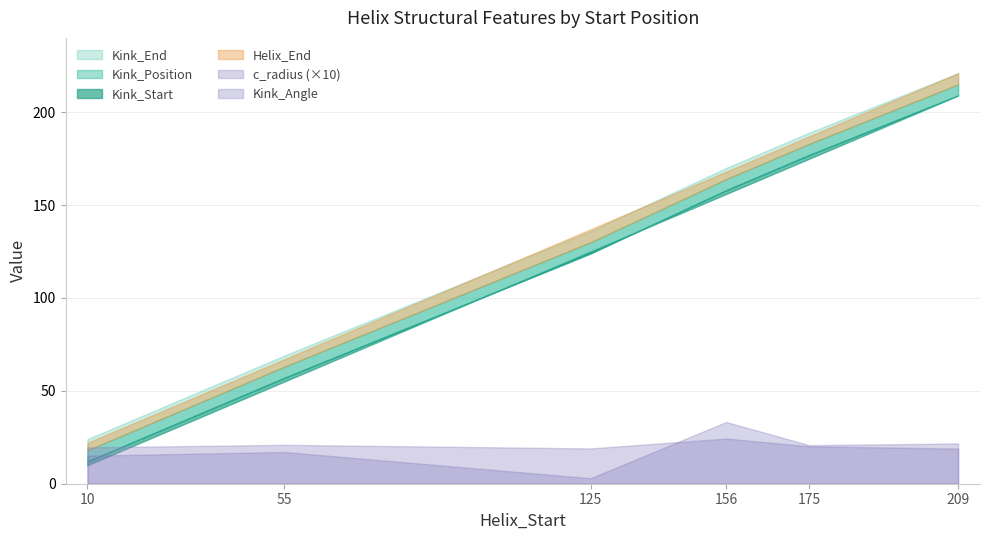

Which label corresponds to the largest value in the chart?

209